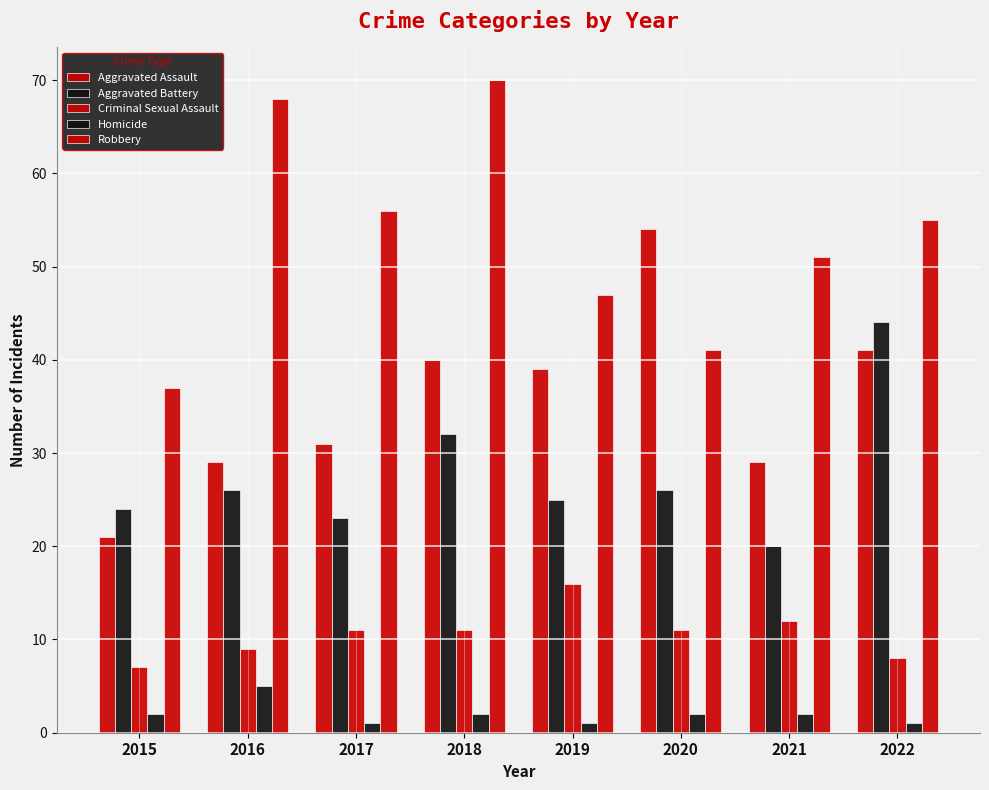

List the series in order of their overall mean, lowest first.

Homicide, Criminal Sexual Assault, Aggravated Battery, Aggravated Assault, Robbery